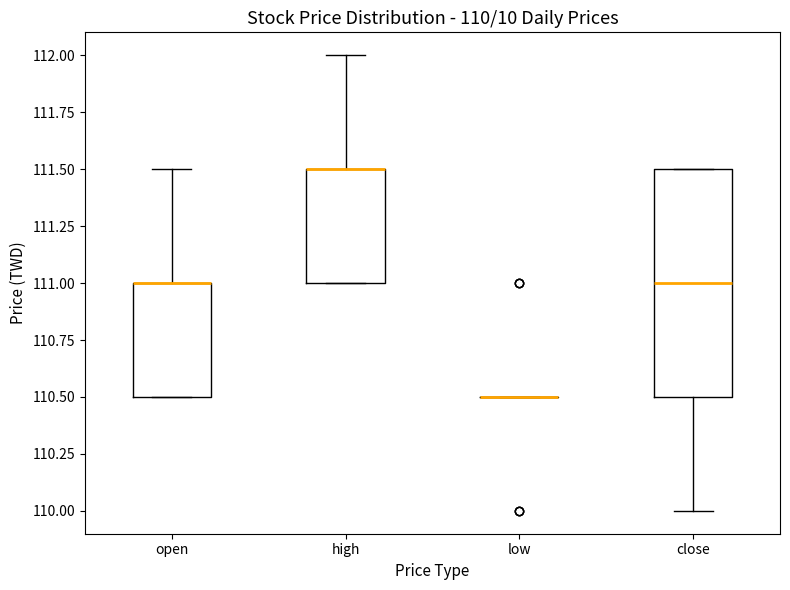

Comparing the boxes themselves (not the whiskers), which one is the tallest?

close